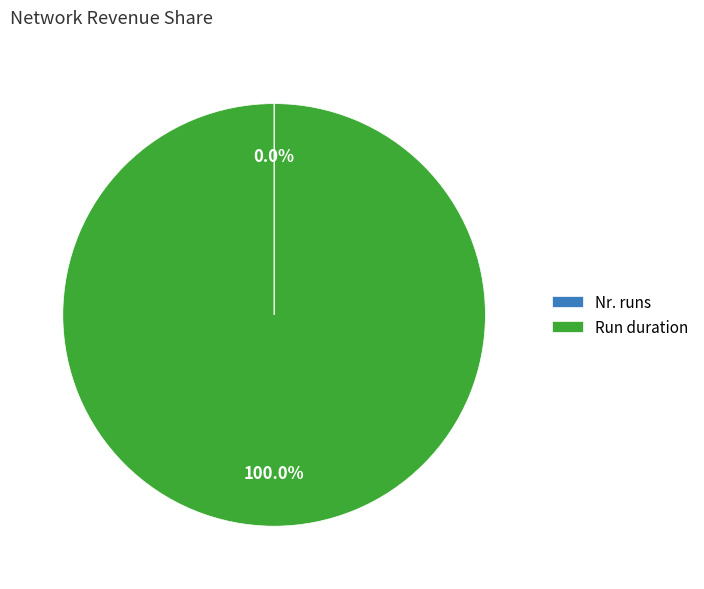

Which category has the biggest portion of the pie?

Run duration